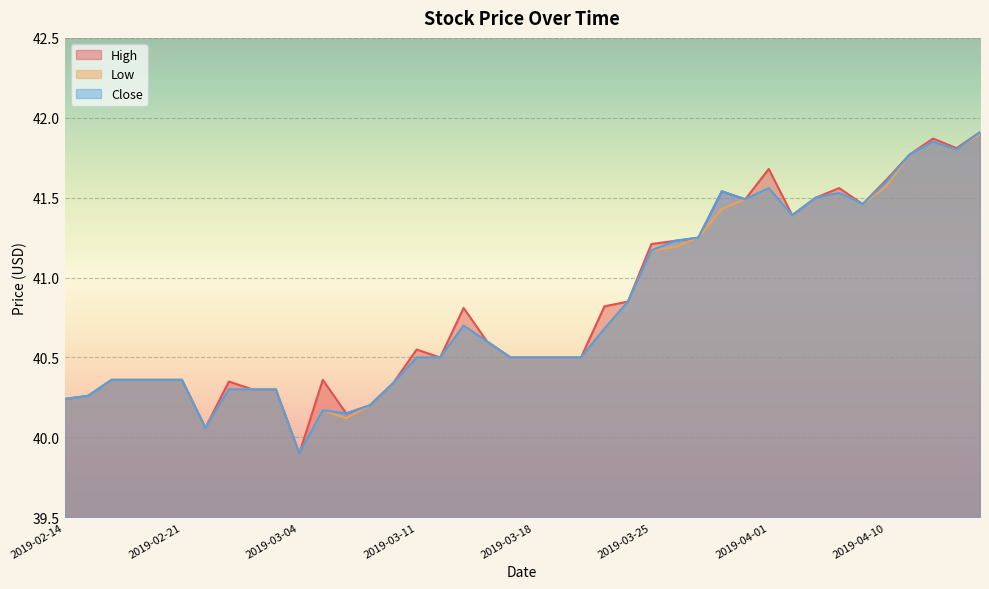

What are all the series names shown in the legend?

High, Low, Close